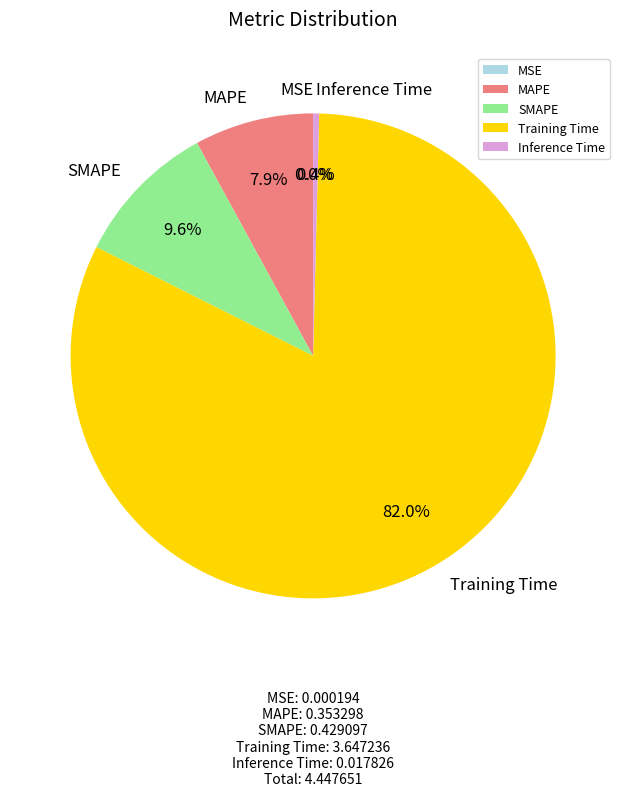

What percentage is NOT represented by Inference Time?

99.6%